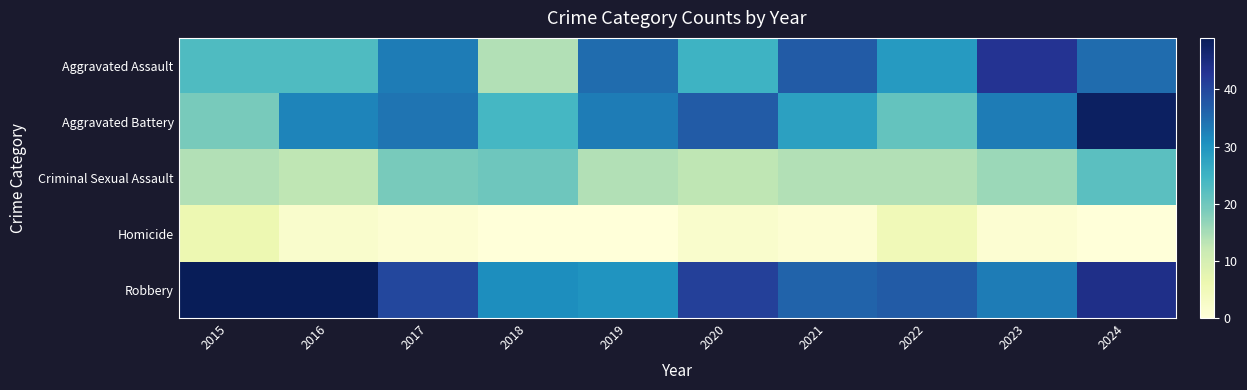

Between 2020 and 2023, which series saw the biggest shift?

Aggravated Assault